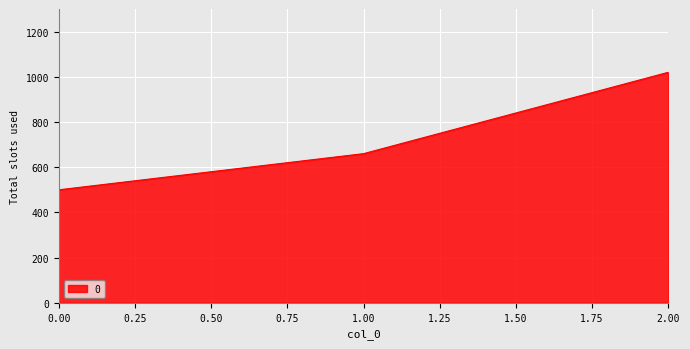

At which label is the value closest to 760?

1.00